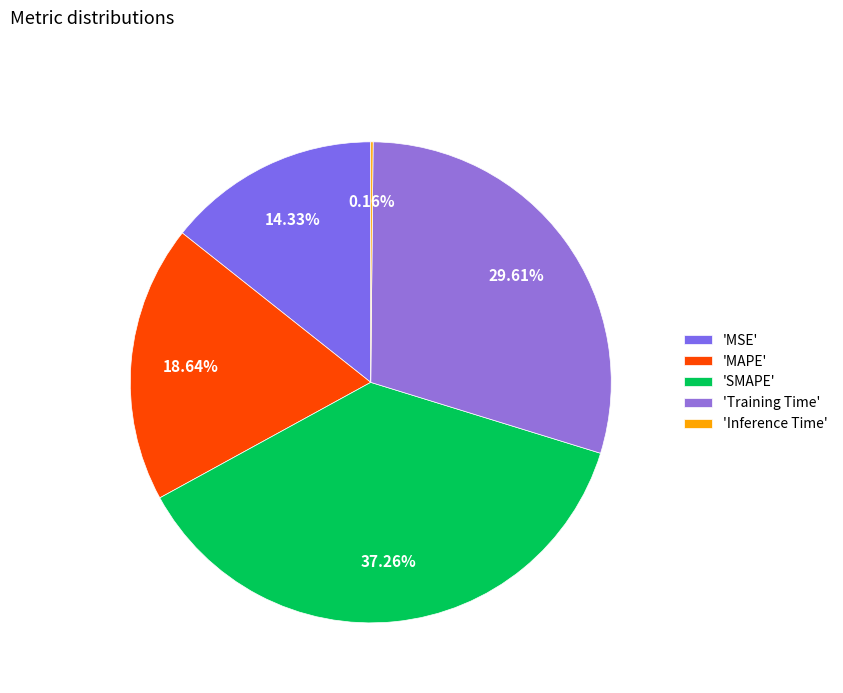

How many segments does this pie chart have?

5